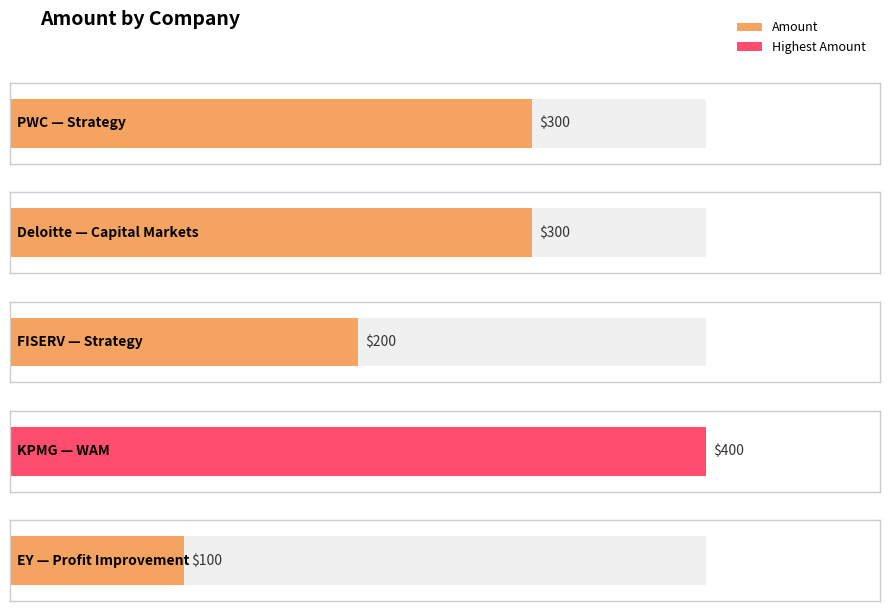

What is the label of the 5th bar from the left?

Profit Improvement (EY)